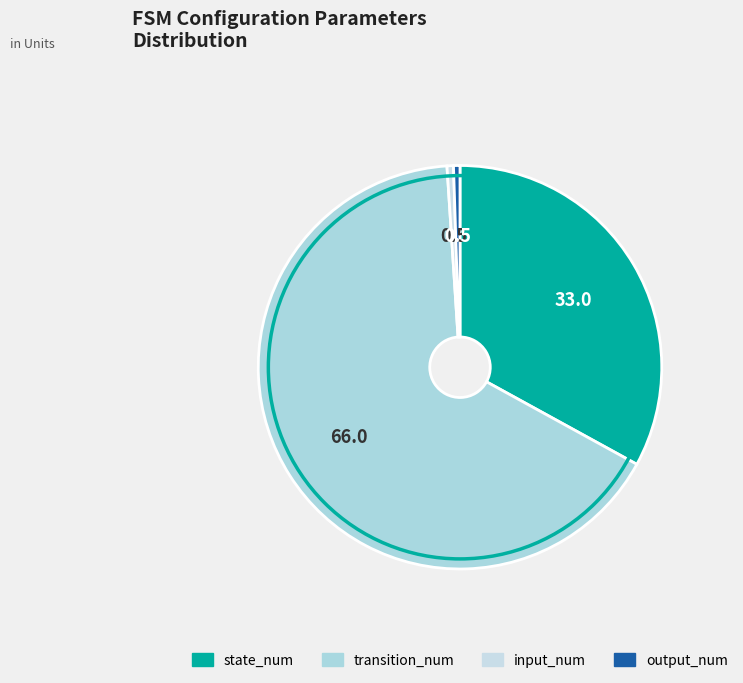

How many segments does this pie chart have?

4